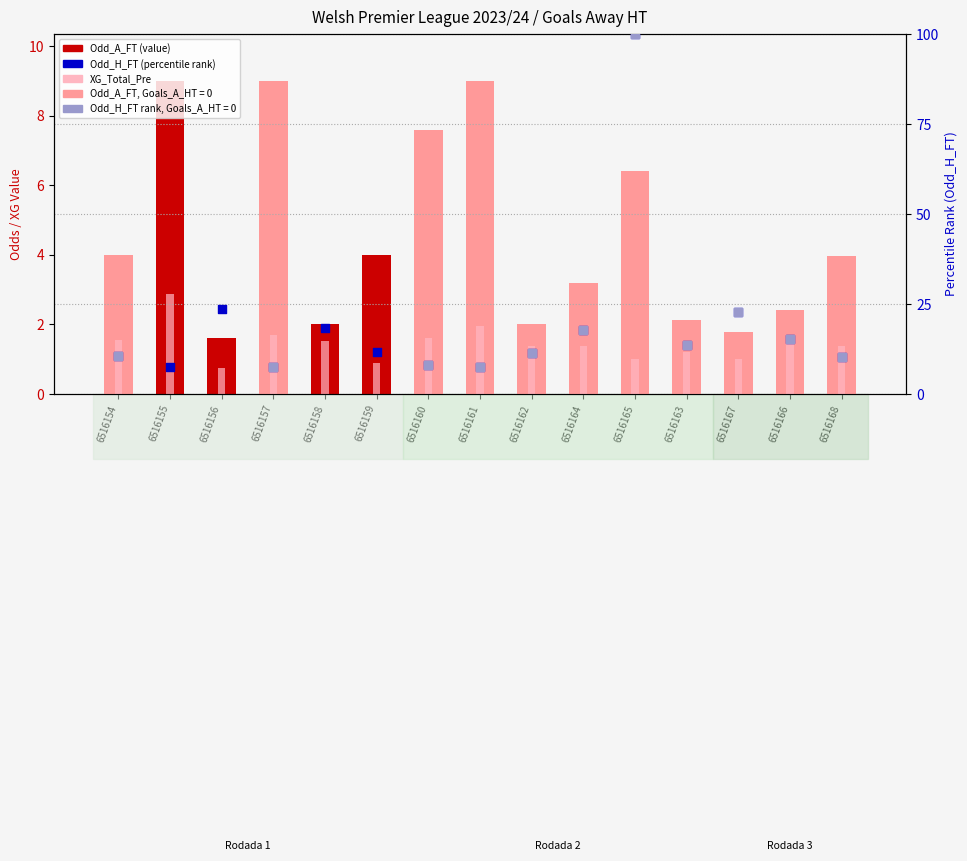

Which series has the largest Y range (max minus min)?

Odd_H_FT (percentile rank)